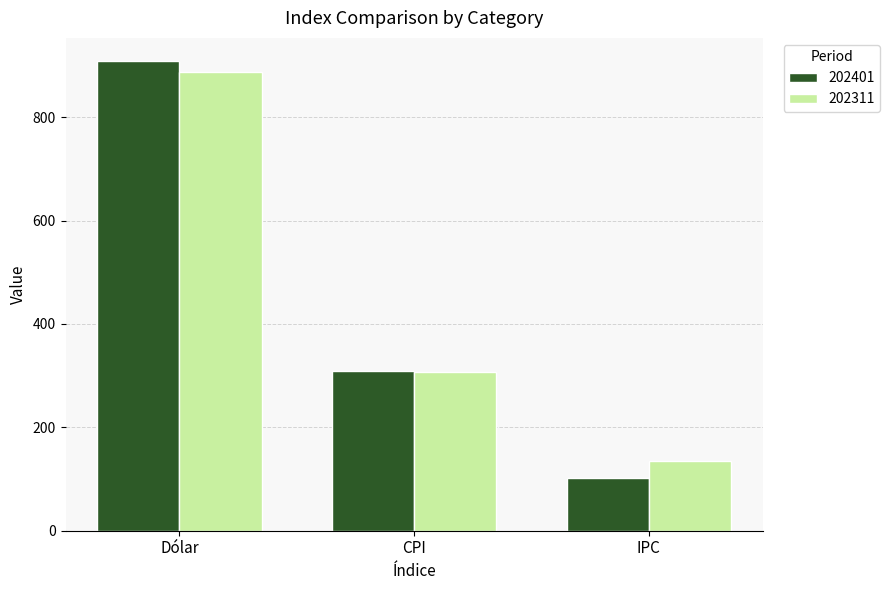

Reading left to right, extract all data points from this chart.

202401: 908.0	308.4	101.7
202311: 886.6	307.1	134.8